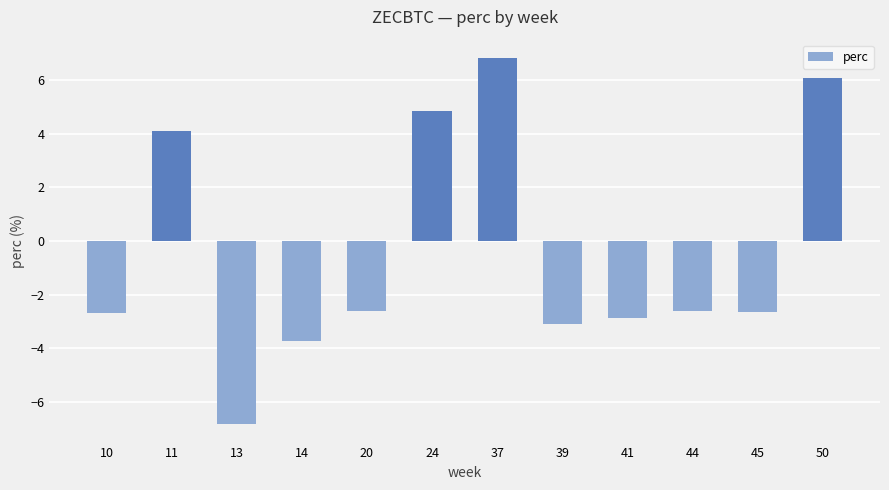

What is the sum of the values at 14 and 44?

-6.4